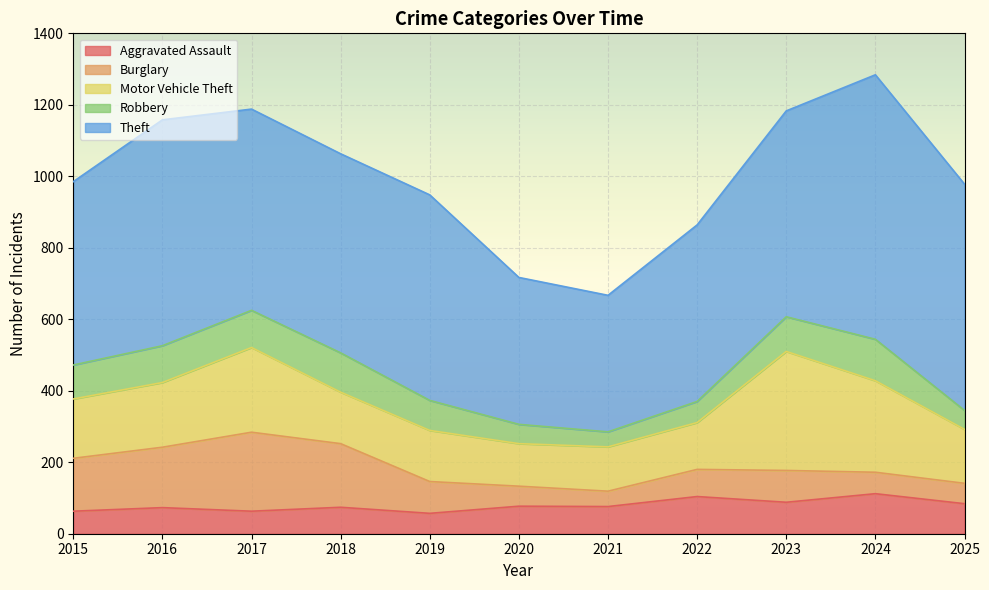

Rank the categories by Motor Vehicle Theft value from highest to lowest.

2023, 2024, 2017, 2016, 2015, 2025, 2018, 2019, 2022, 2021, 2020